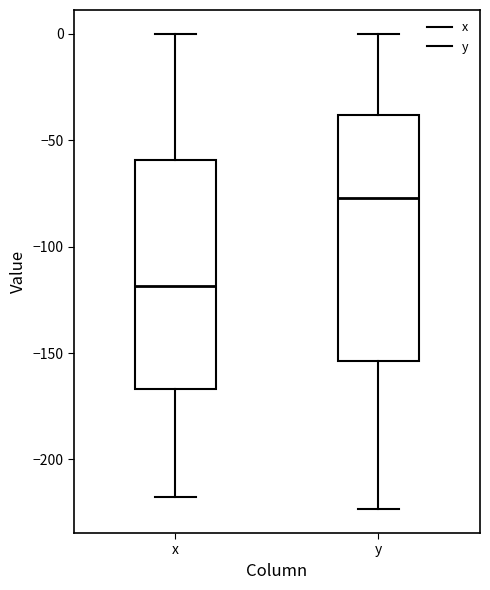

Where does the upper whisker of the box for y end on the y-axis? The values are not printed on the chart, so give them approximately, as read against the axis.

0